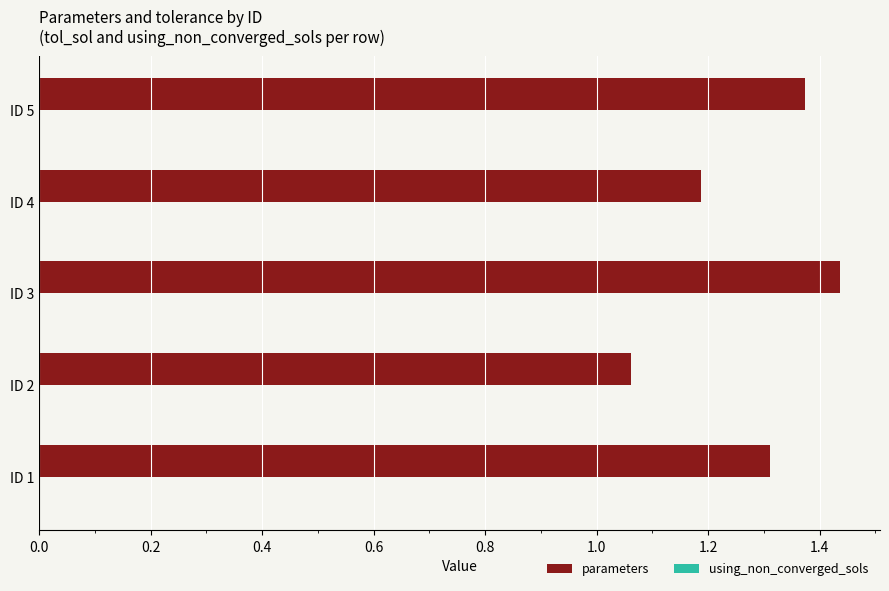

Rank the categories by value from highest to lowest.

ID 3, ID 5, ID 1, ID 4, ID 2